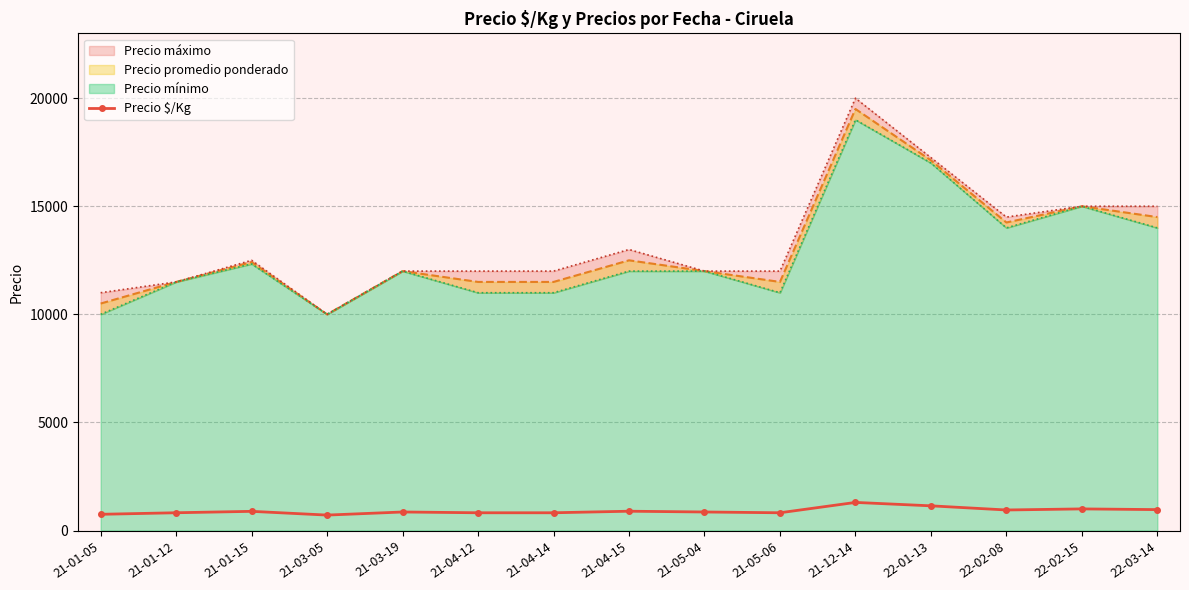

What is the minimum value shown in the chart?

714